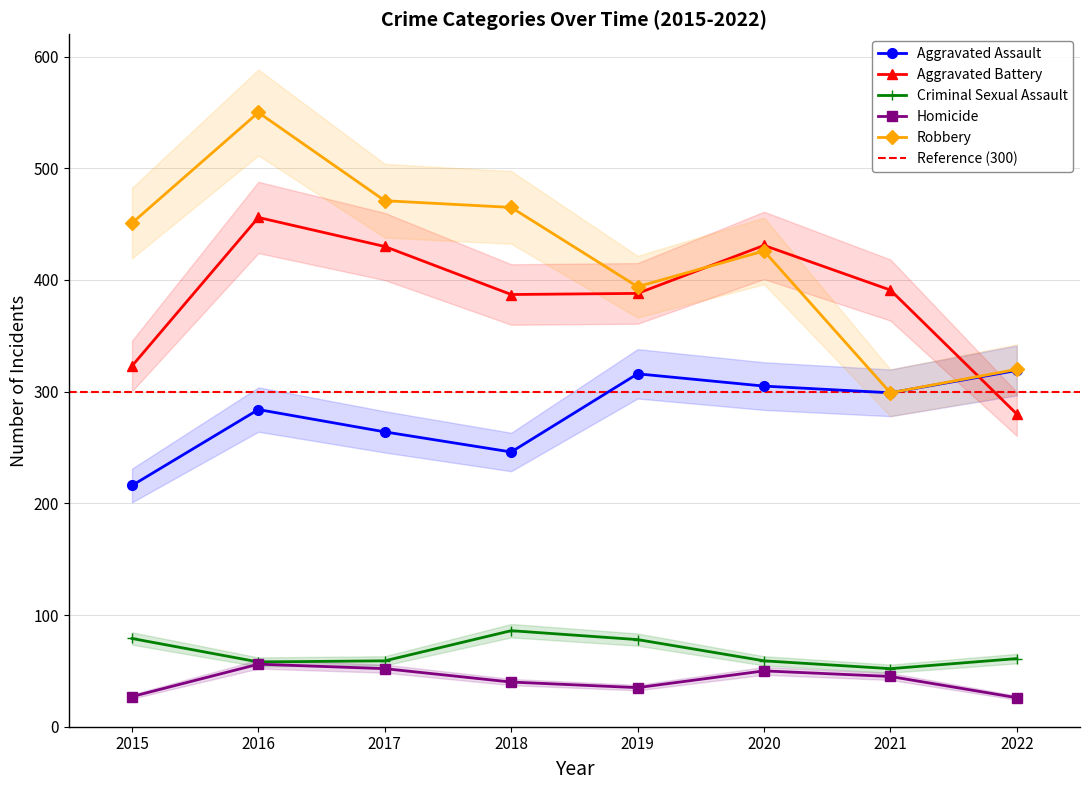

How many lines are shown in the chart?

5